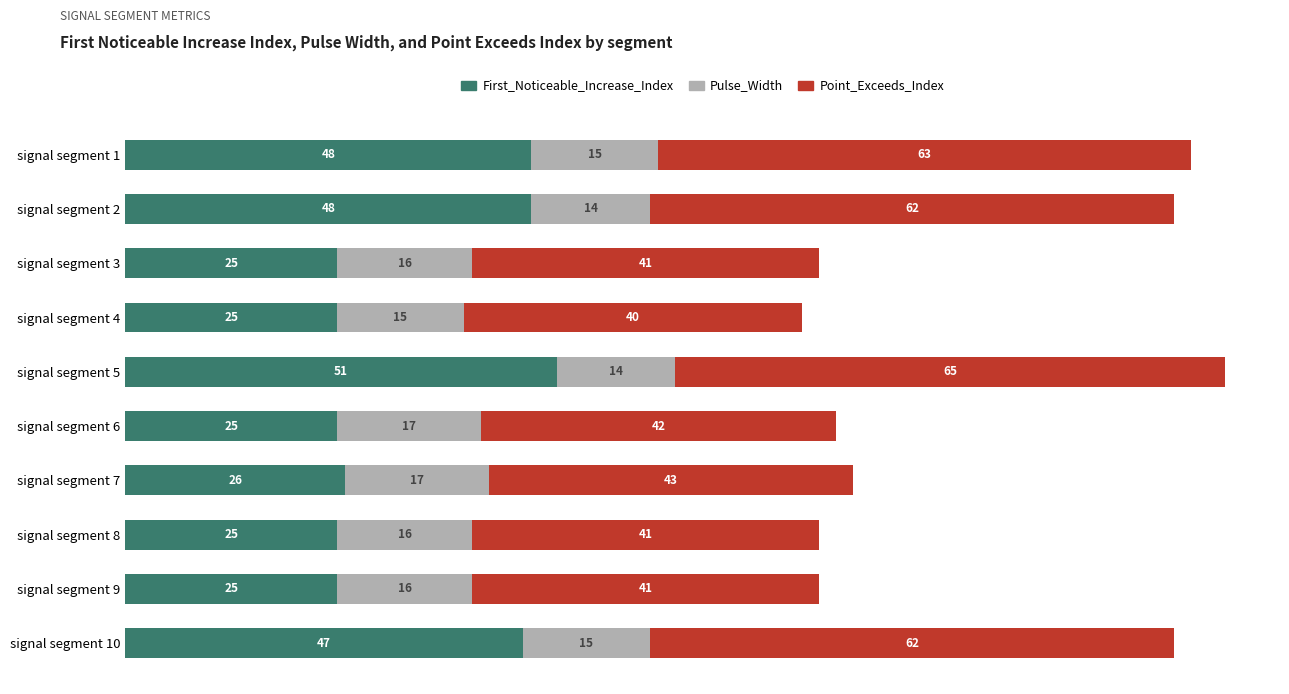

The First_Noticeable_Increase_Index series shows 25 at signal segment 4. True or false?

True